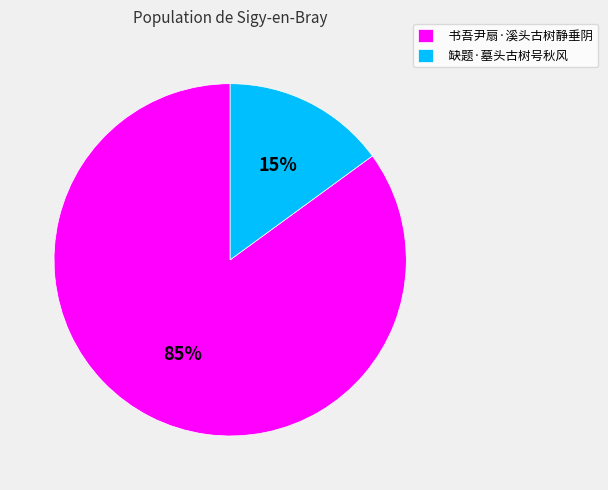

How many segments does this pie chart have?

2